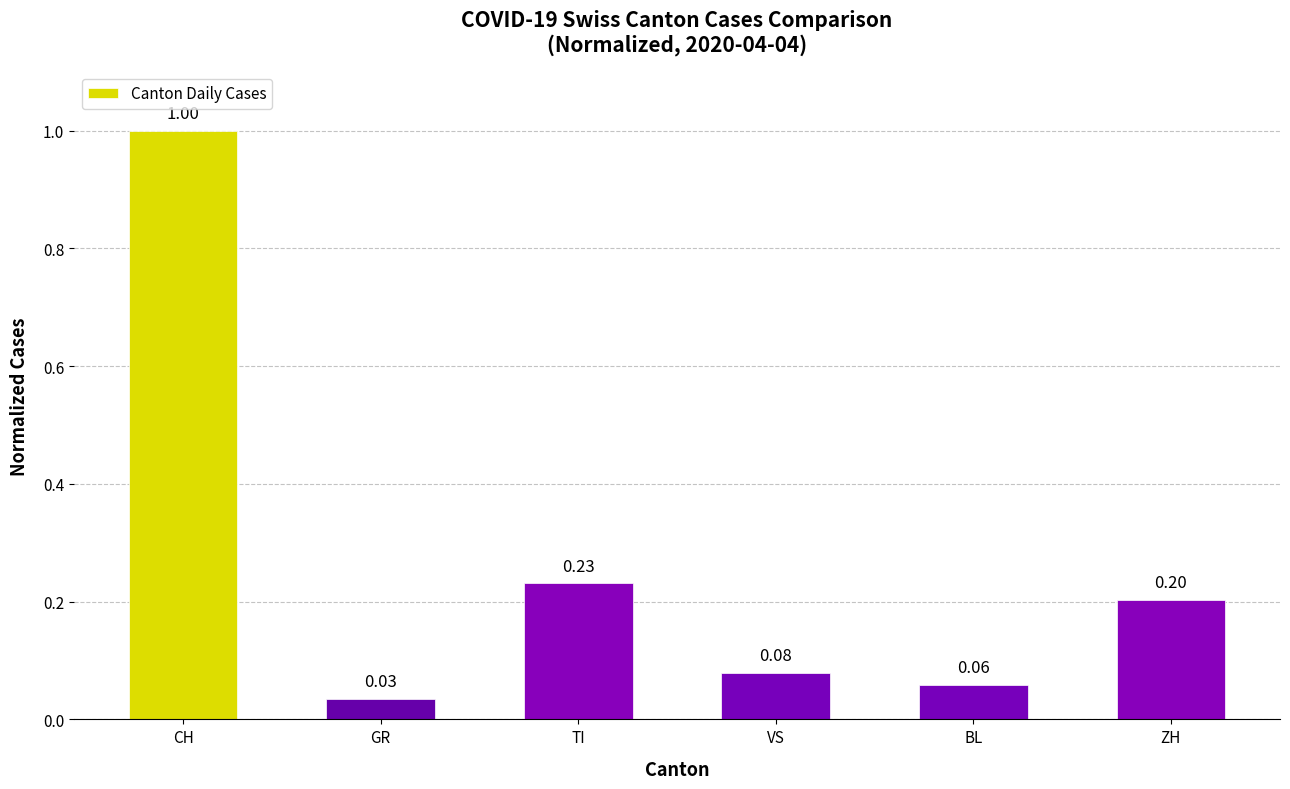

List the labels in order of value, largest first.

CH, TI, ZH, VS, BL, GR